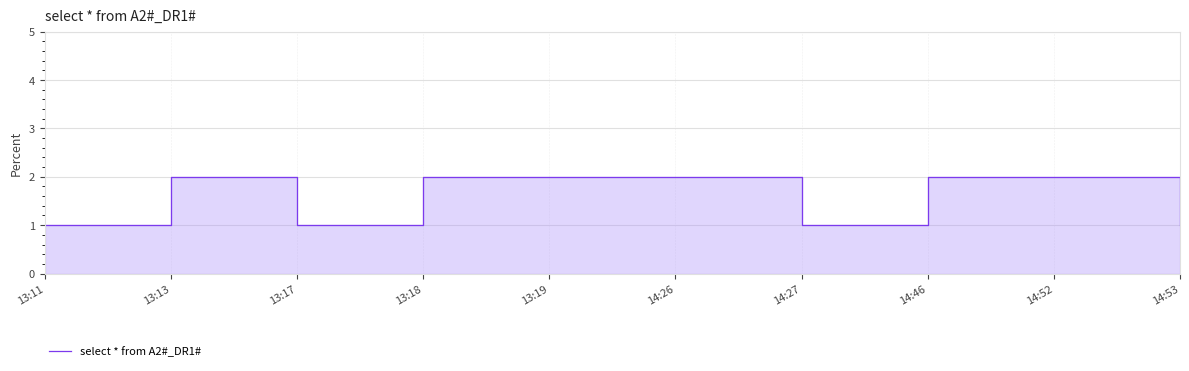

Approximately how many times larger is the value at 13:19 compared to 14:46?

1.0